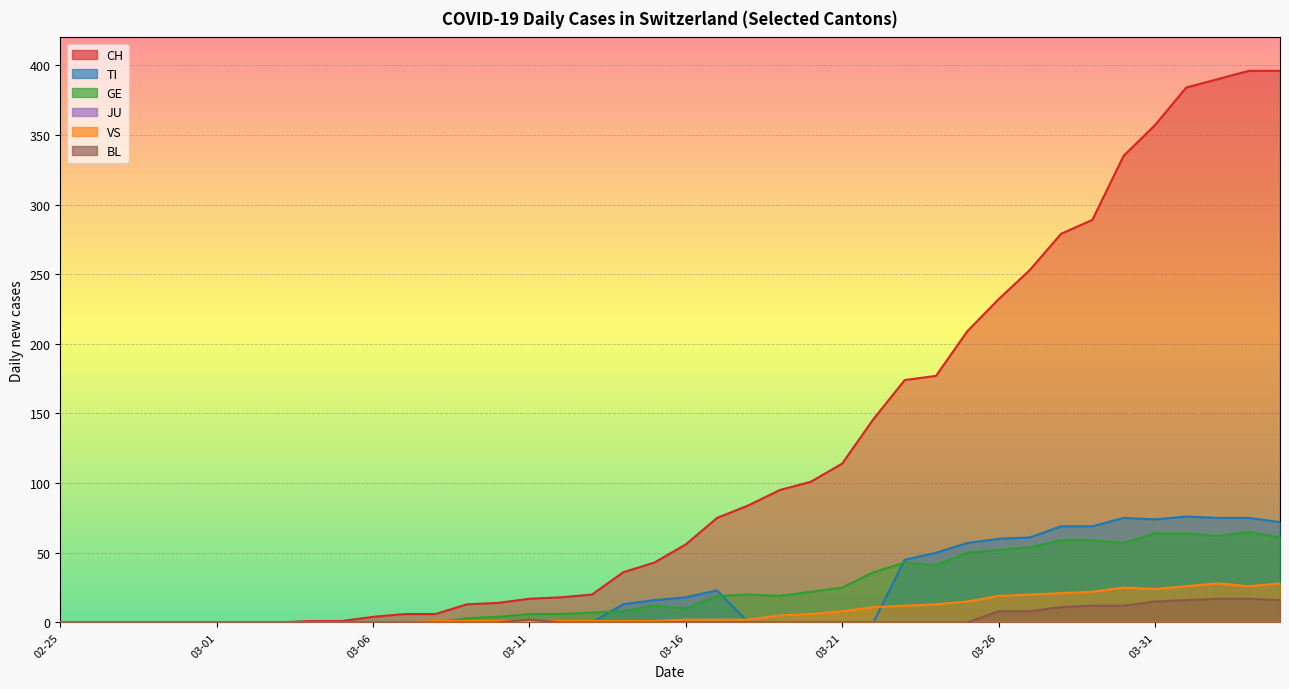

What is the greatest value displayed?

396